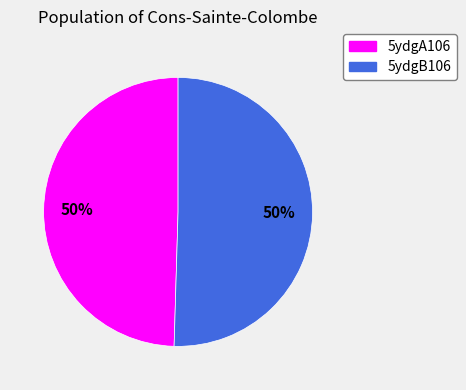

Approximately how many times larger is the value at 5ydgB106 compared to 5ydgA106?

1.0